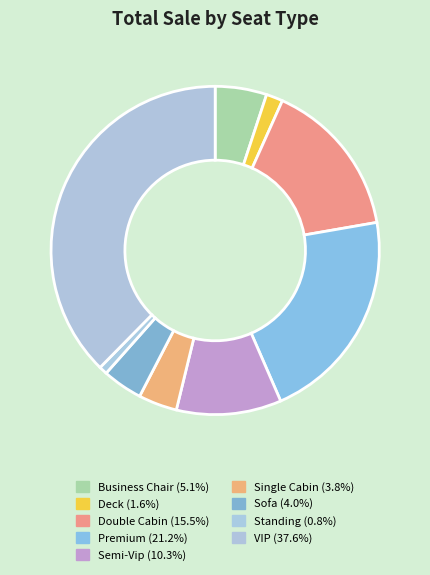

How many slices are in this pie chart?

9